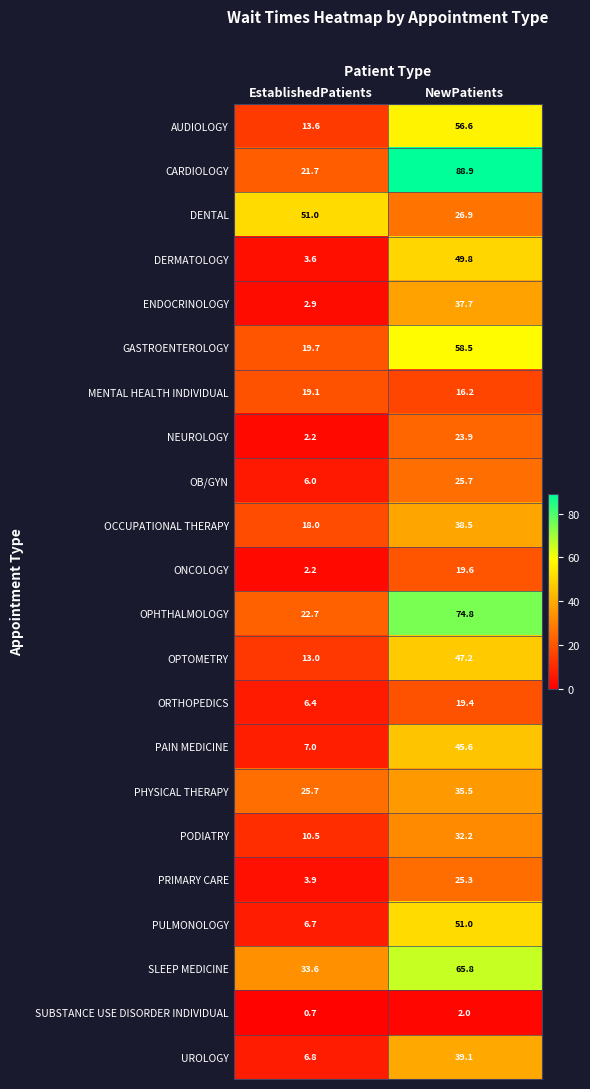

What is the difference between the GASTROENTEROLOGY values at NewPatients and EstablishedPatients?

38.8